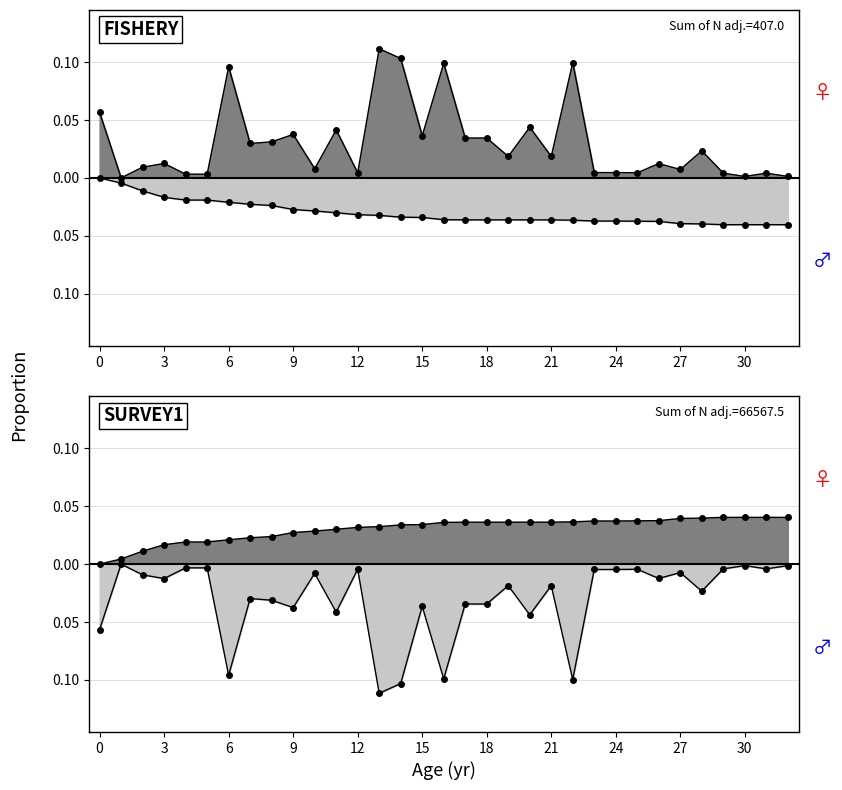

True or false: endYear and length cross at least once.

False